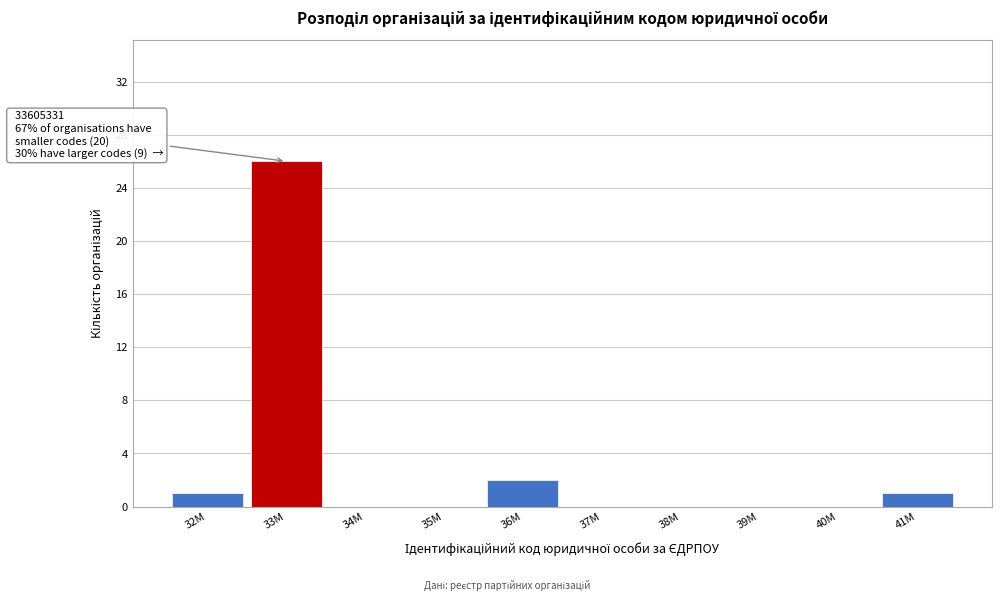

Reading right to left, list all the values displayed in this chart.

41M=1	40M=0	39M=0	38M=0	37M=0	36M=2	35M=0	34M=0	33M=26	32M=1